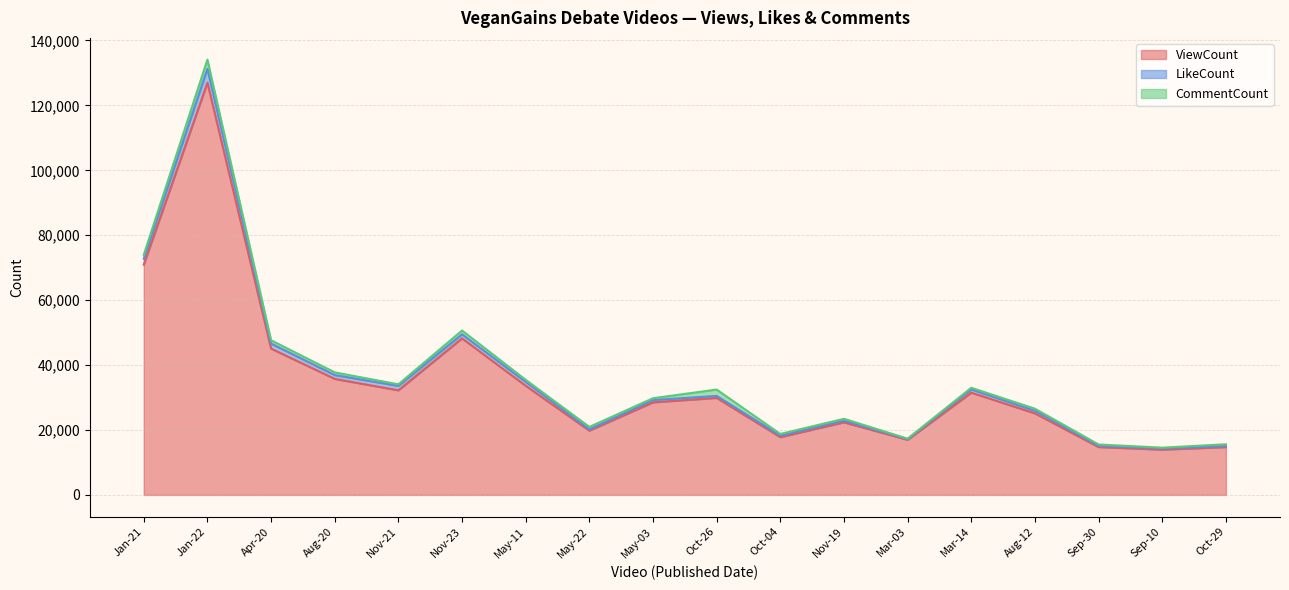

The ViewCount series shows 7371 at Sep-30. True or false?

False